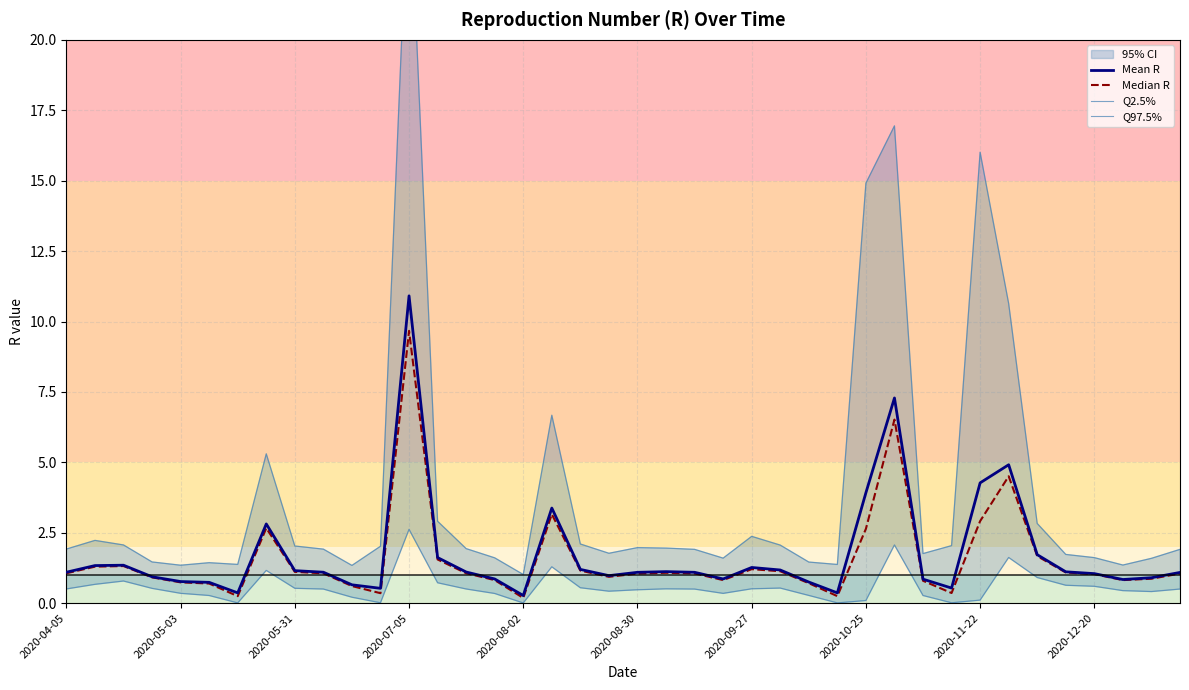

The value of Mean R at 2020-07-05 is 17.5. True or false?

False